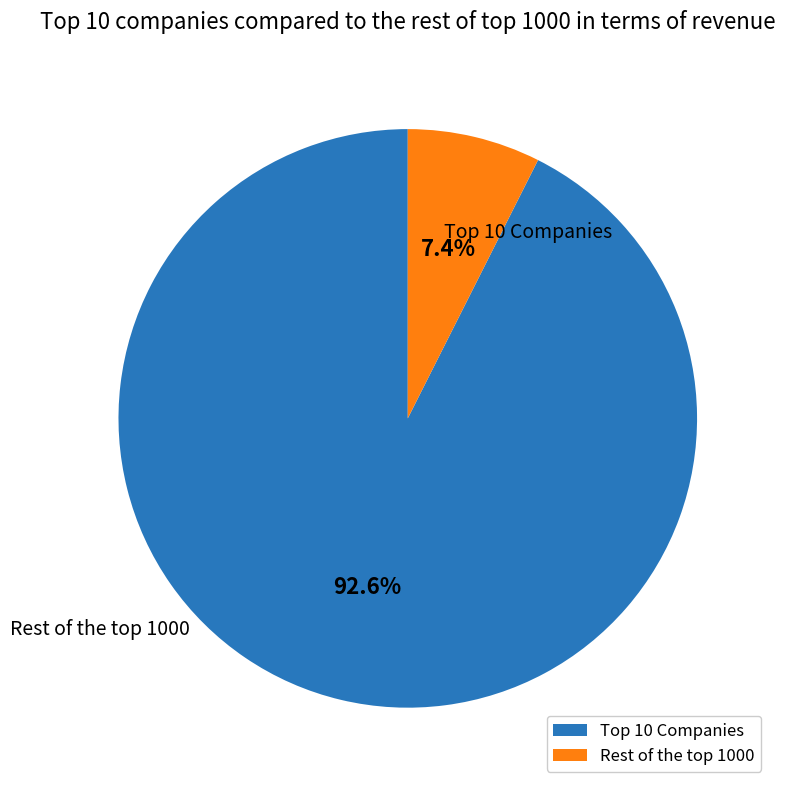

How many slices are in this pie chart?

2